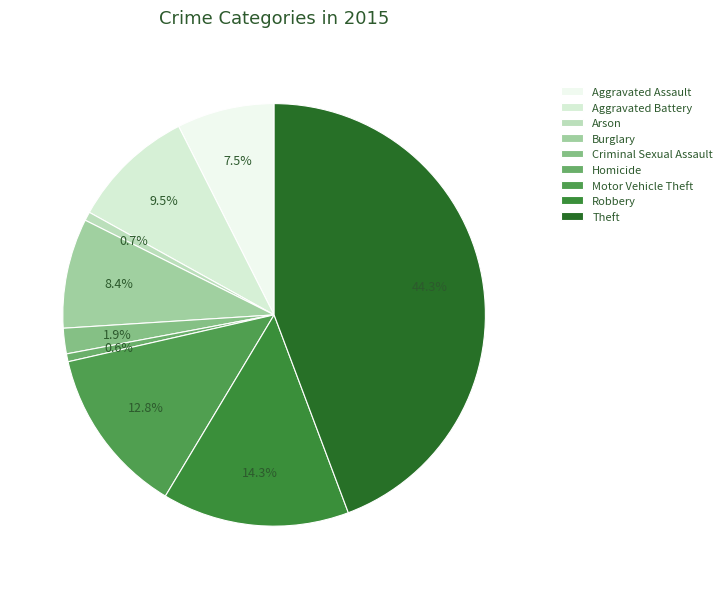

The Motor Vehicle Theft slice represents 26% of the pie. True or false?

False